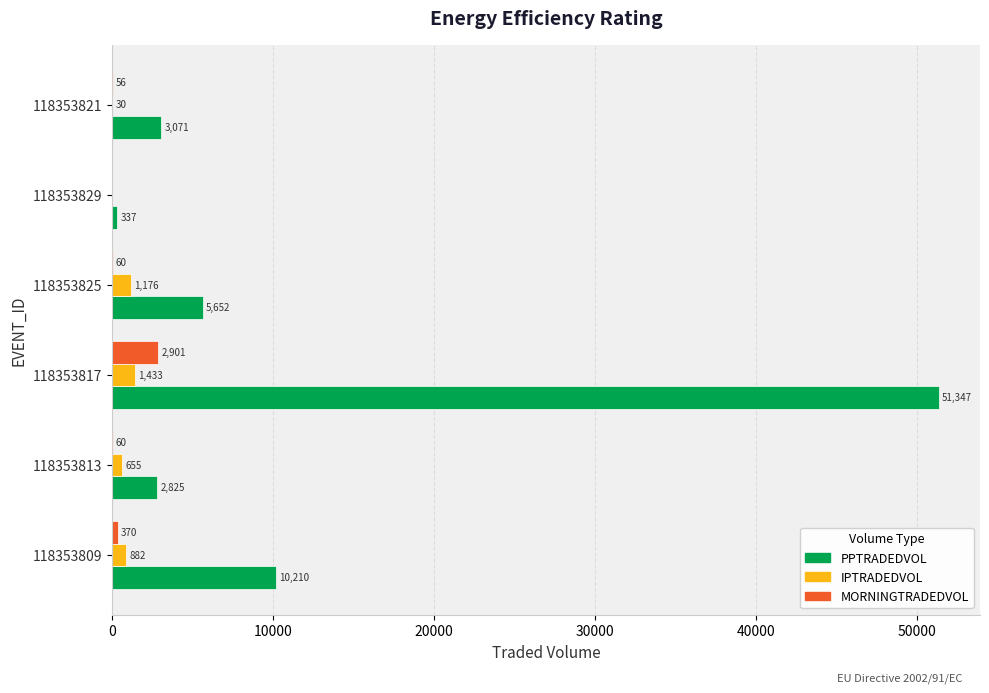

The value of IPTRADEDVOL at 118353809 is 882.1. True or false?

True